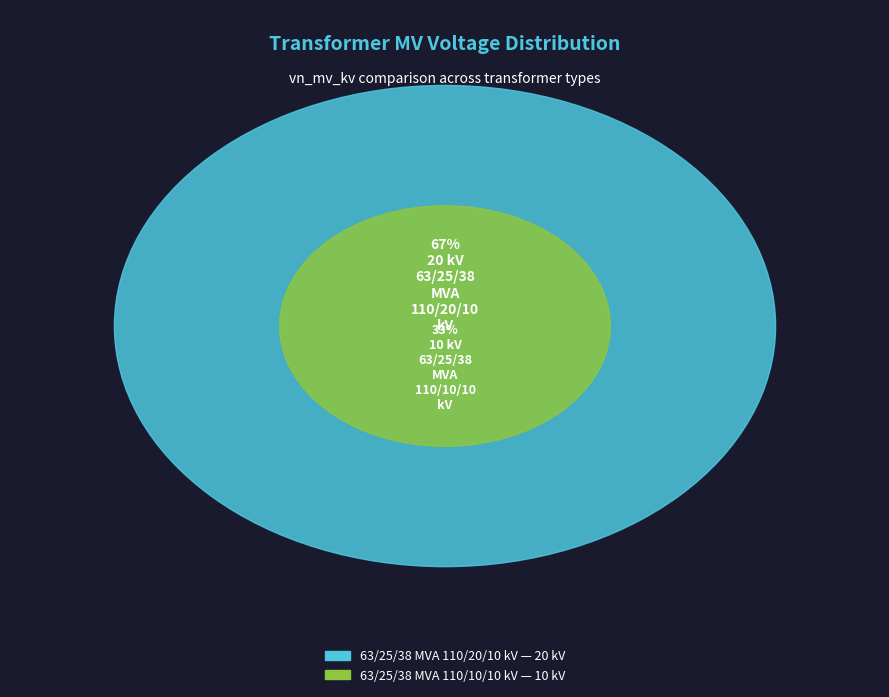

Count the number of slices in the pie.

2